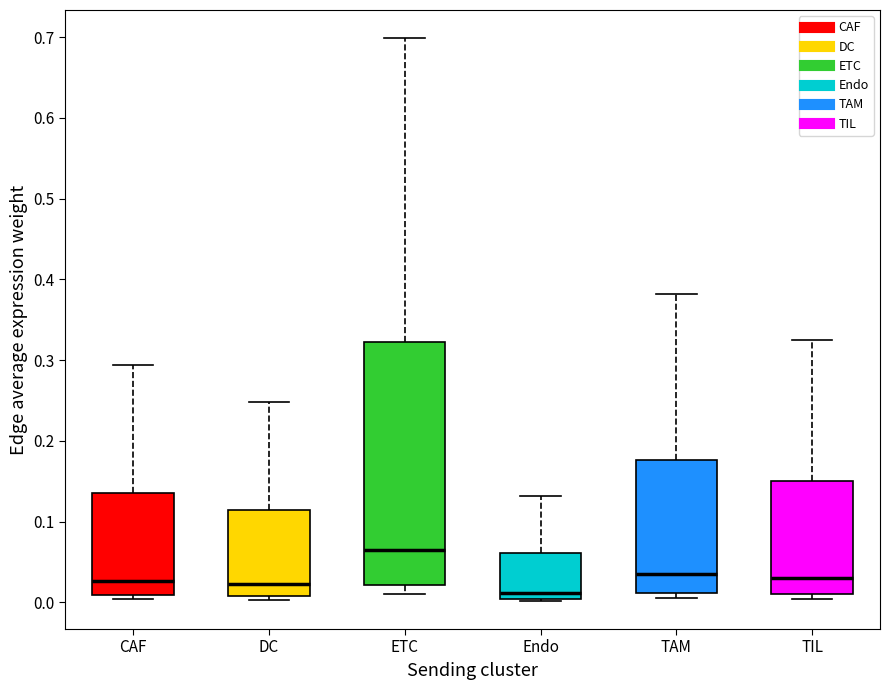

Where does the median line of the box for TAM sit on the y-axis? The values are not printed on the chart, so give them approximately, as read against the axis.

0.04